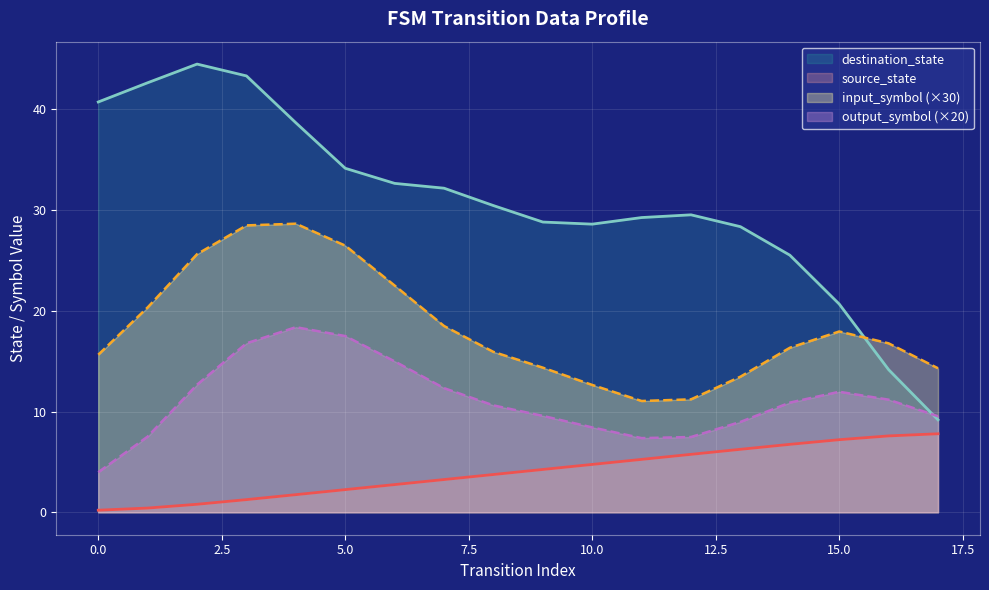

Rank the series by their maximum value, from highest to lowest.

destination_state, input_symbol (×30), output_symbol (×20), source_state